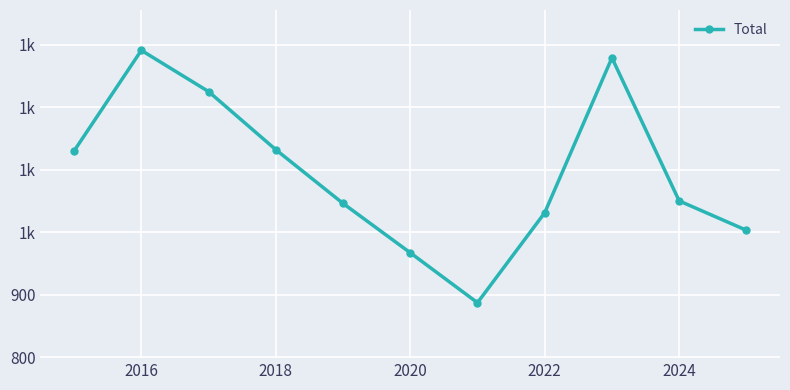

What is the maximum value shown in the chart?

1291